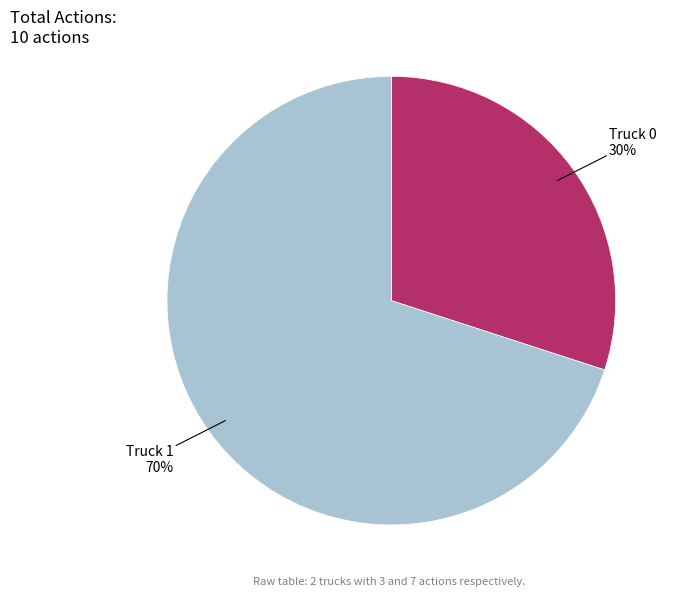

To the nearest percent, what is the difference between the largest and smallest slice percentages?

40%